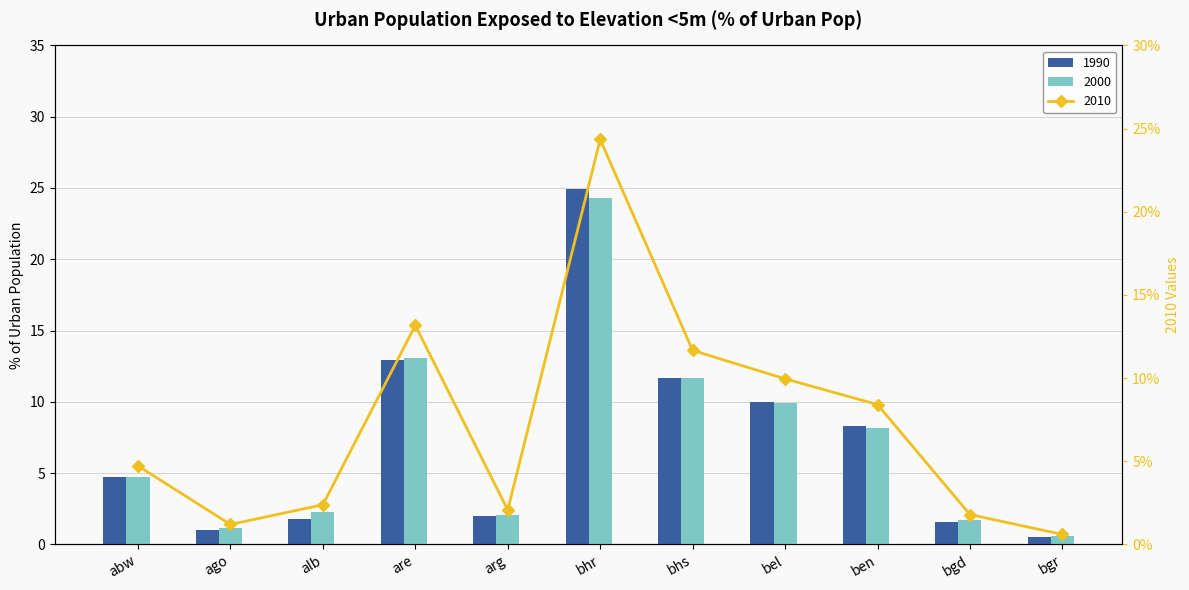

The 2010 series shows 2.1 at arg. True or false?

True